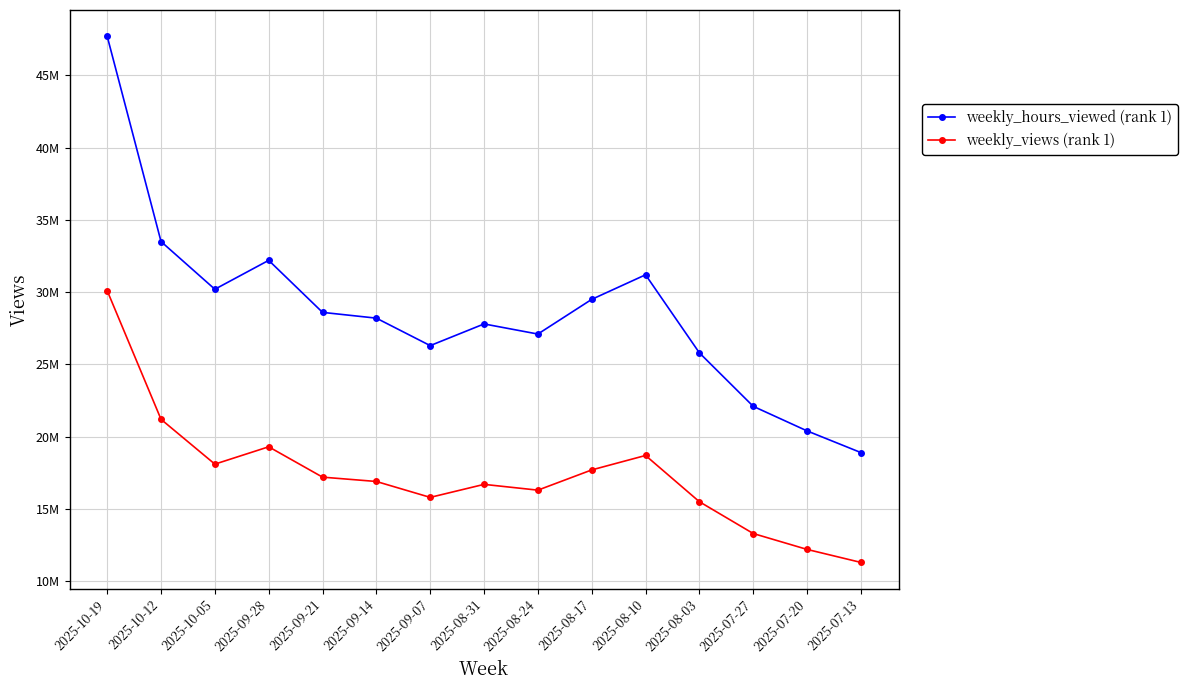

At which label is weekly_views (rank 1) closest to 20700000?

2025-10-12